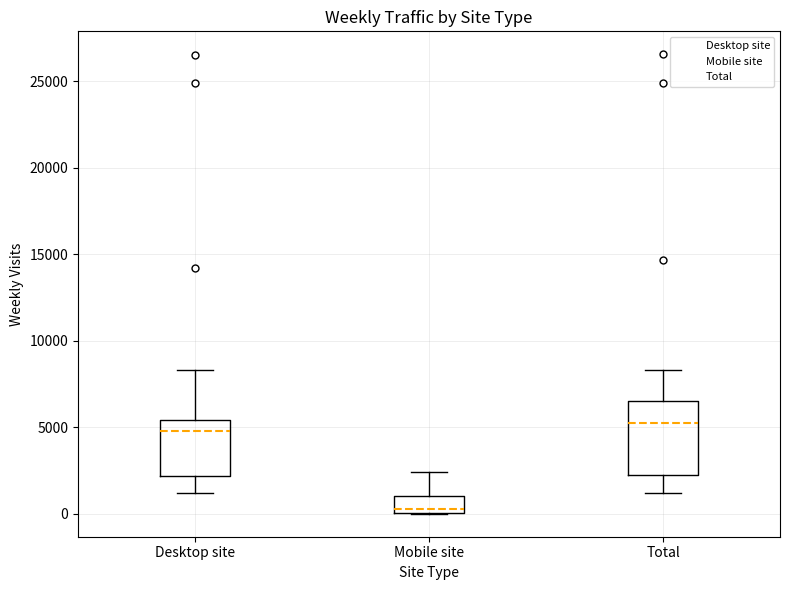

Reading left to right, transcribe this box plot: for each box, give where its median line is, the range the box spans, and where its two whiskers end, as read against the y-axis. The values are not printed on the chart, so give them approximately, as read against the axis.

Desktop site: median 5000, box 2000 to 5500, whiskers 1000 to 8500
Mobile site: median 500, box 0 to 1000, whiskers 0 to 2500
Total: median 5500, box 2000 to 6500, whiskers 1000 to 8500